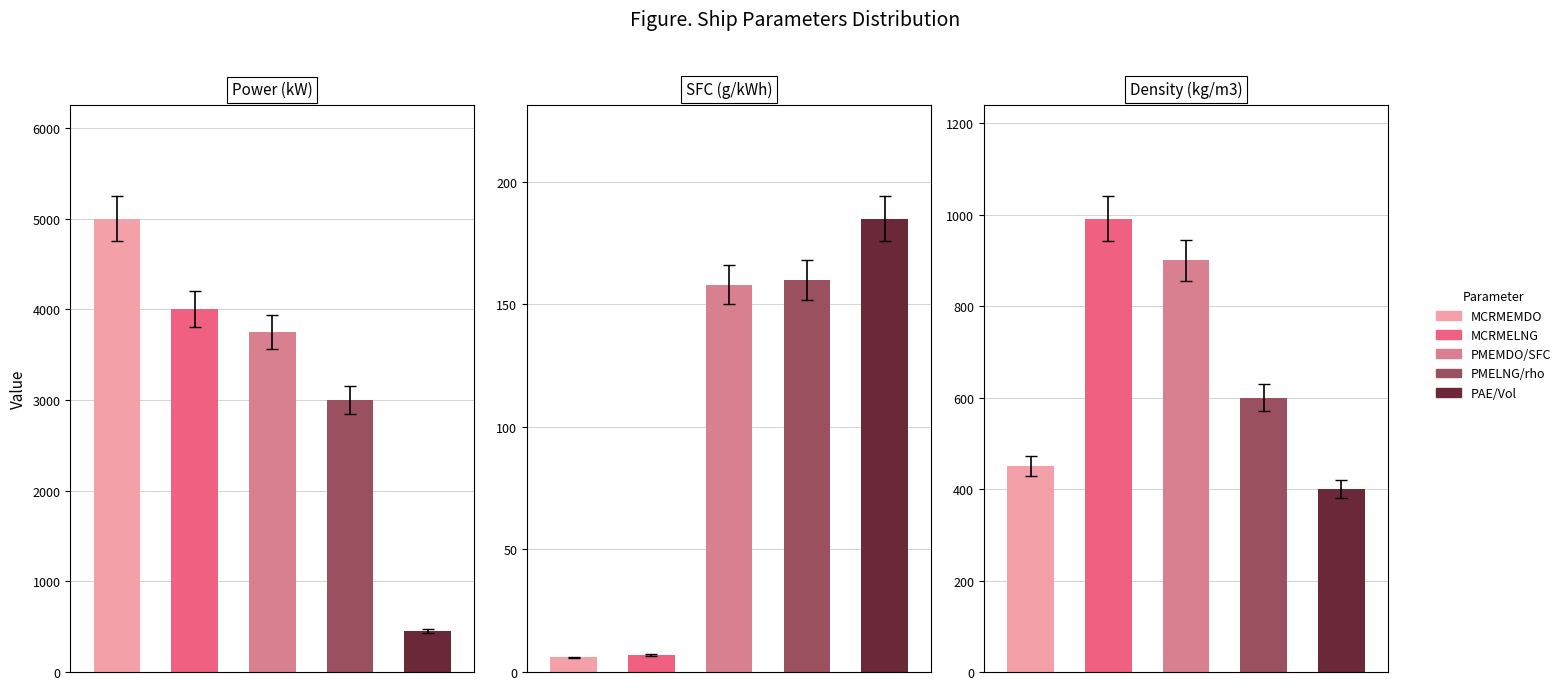

The value of Power (kW) at PMELNG is 3000. True or false?

True